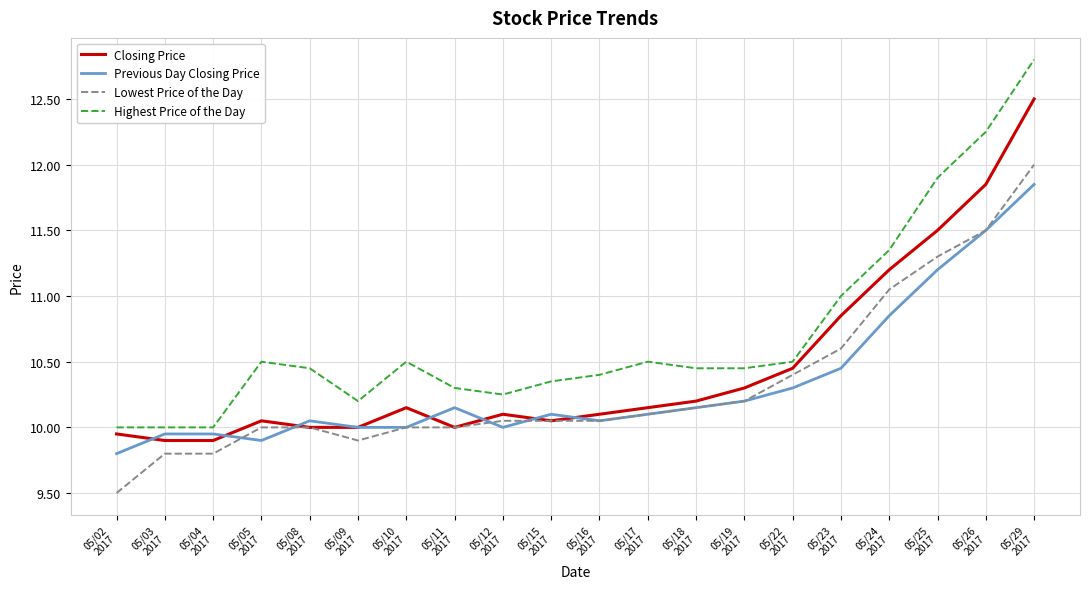

What is the smallest value displayed?

9.5